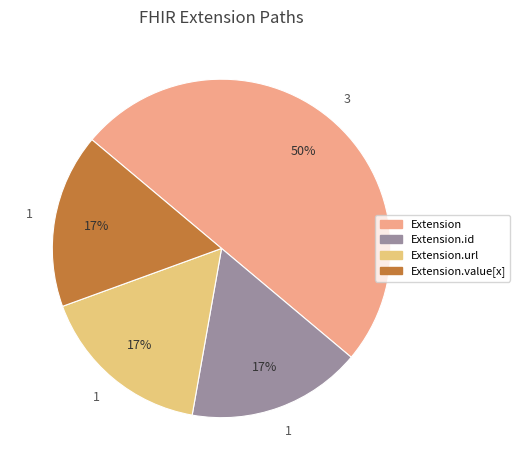

To the nearest percent, what is the average slice percentage?

25%